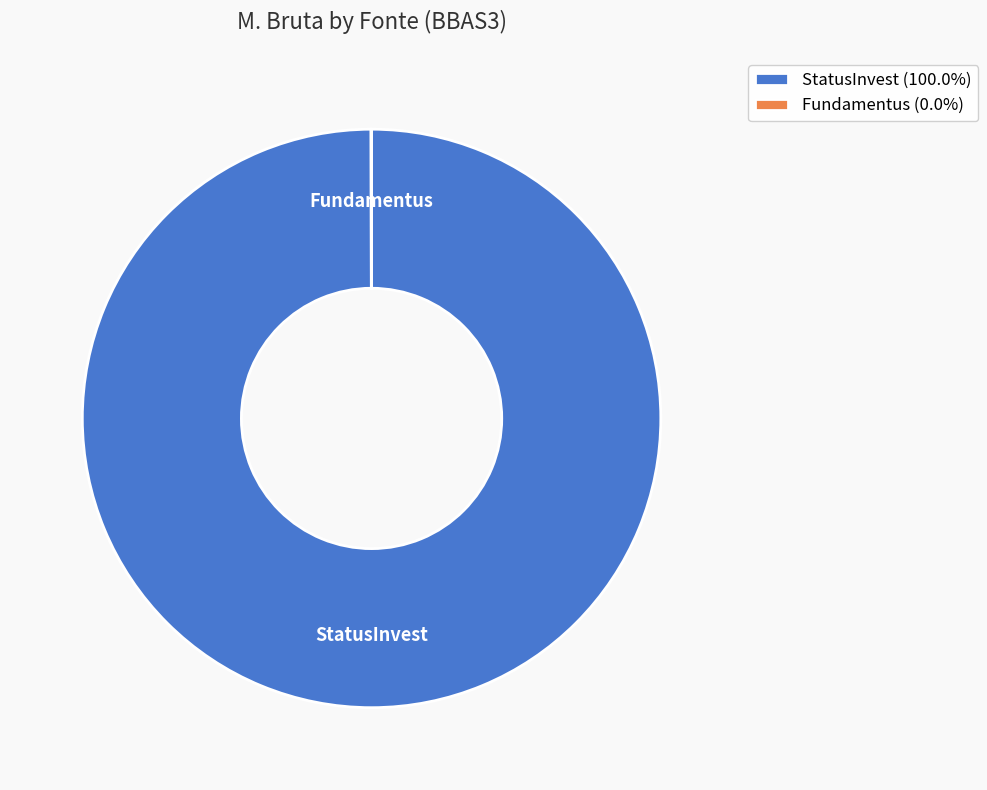

Does StatusInvest (100.0%) account for over 50% of the chart?

Yes